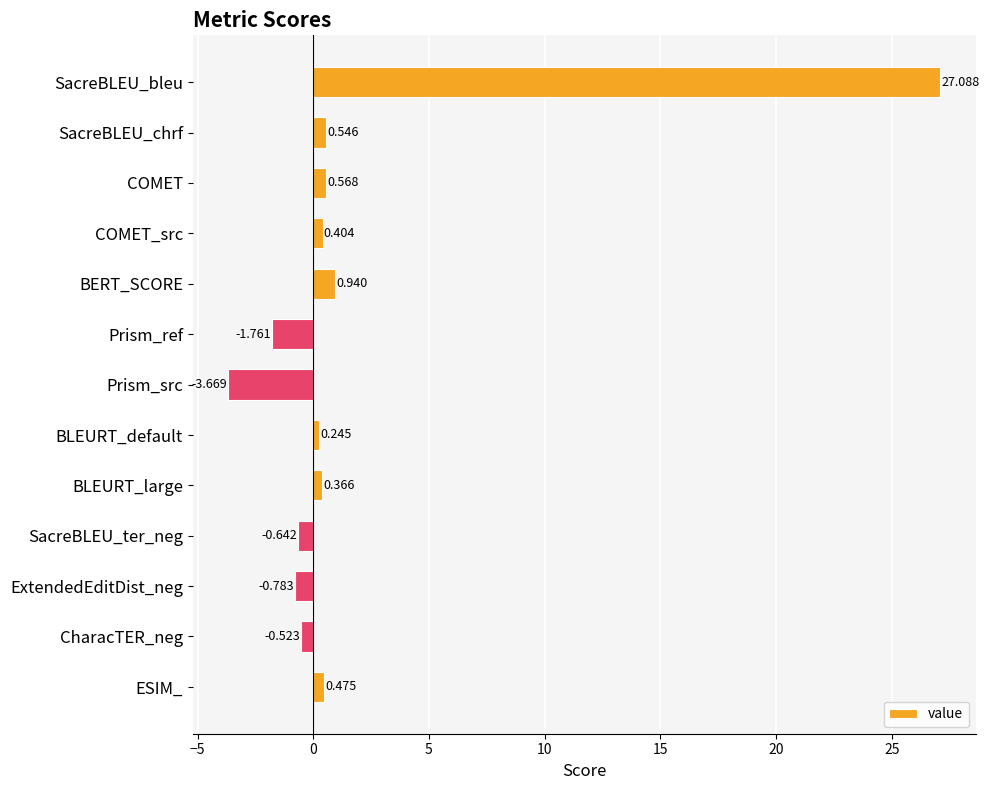

How many bars are there in total?

13